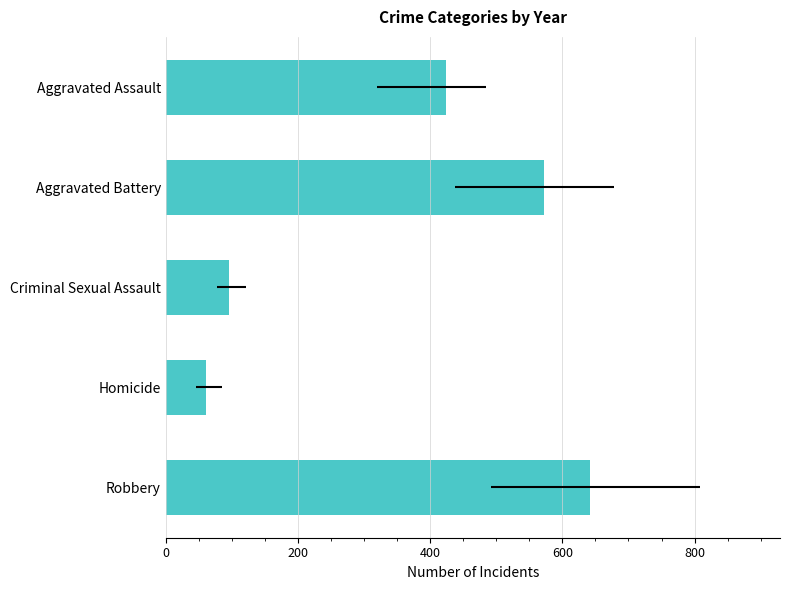

What is the change in value from Aggravated Assault to Criminal Sexual Assault?

-328.5